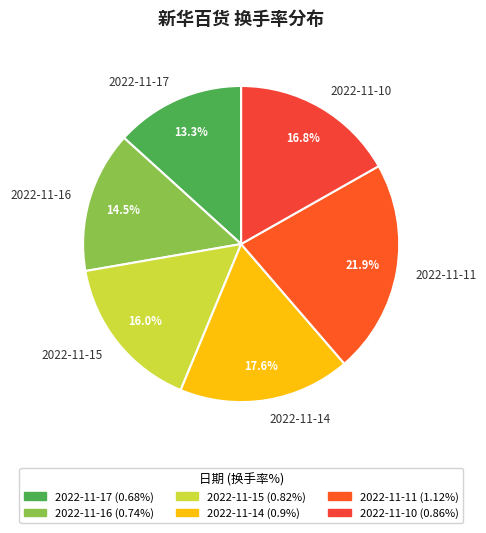

Approximately how many times larger is the value at 2022-11-17 compared to 2022-11-11?

0.6